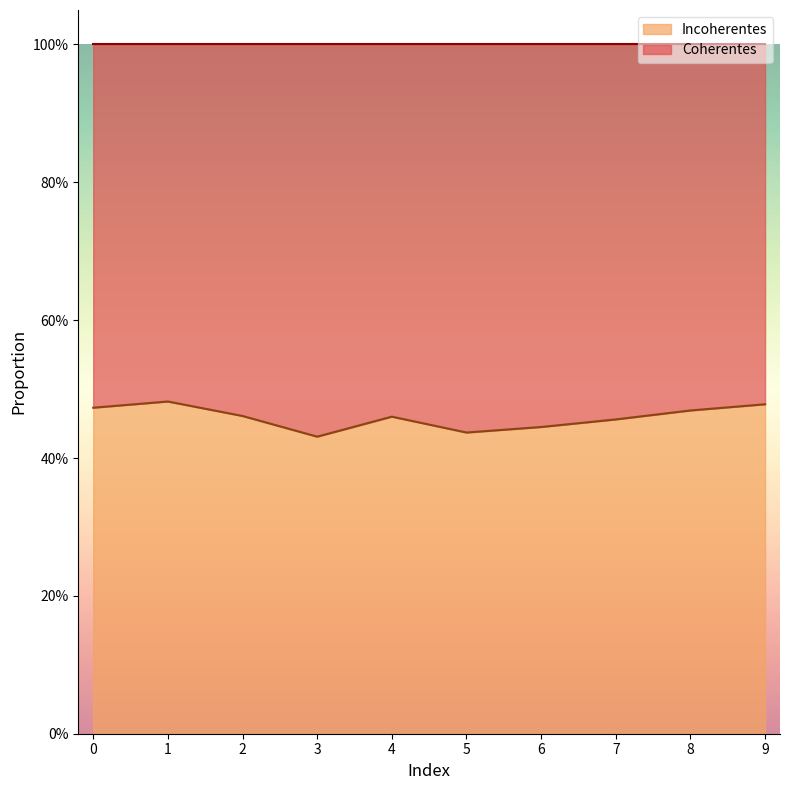

How many interior local peaks (higher than both neighbors) does the data have?

2